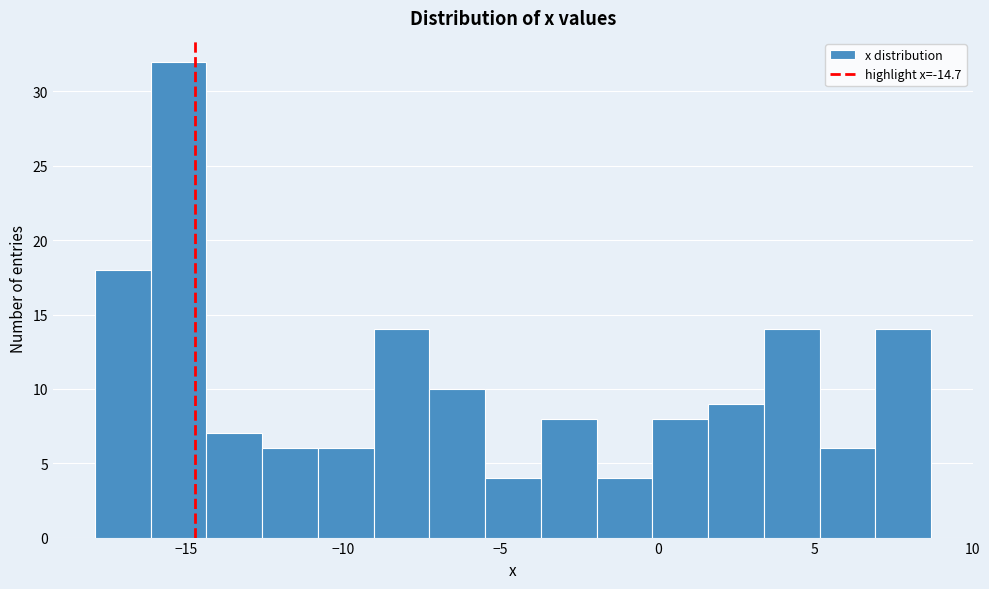

Around what value on the x-axis is the tallest bar? Give the approximate position of its centre, as read against the axis.

-15.0